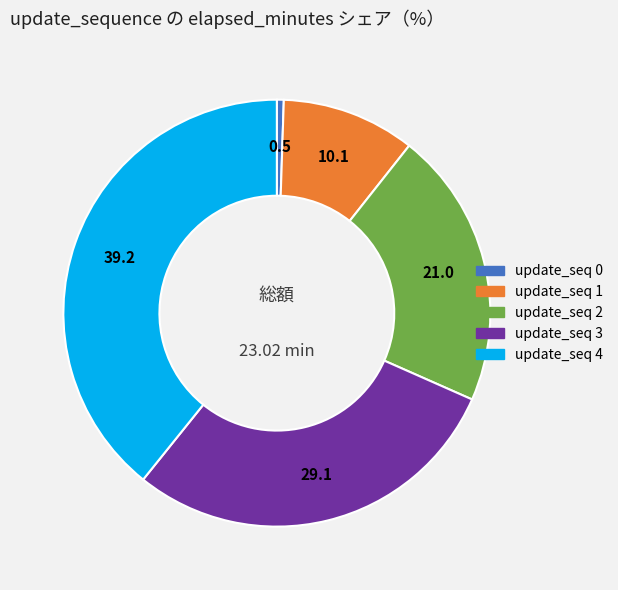

Does any single category account for the majority?

No